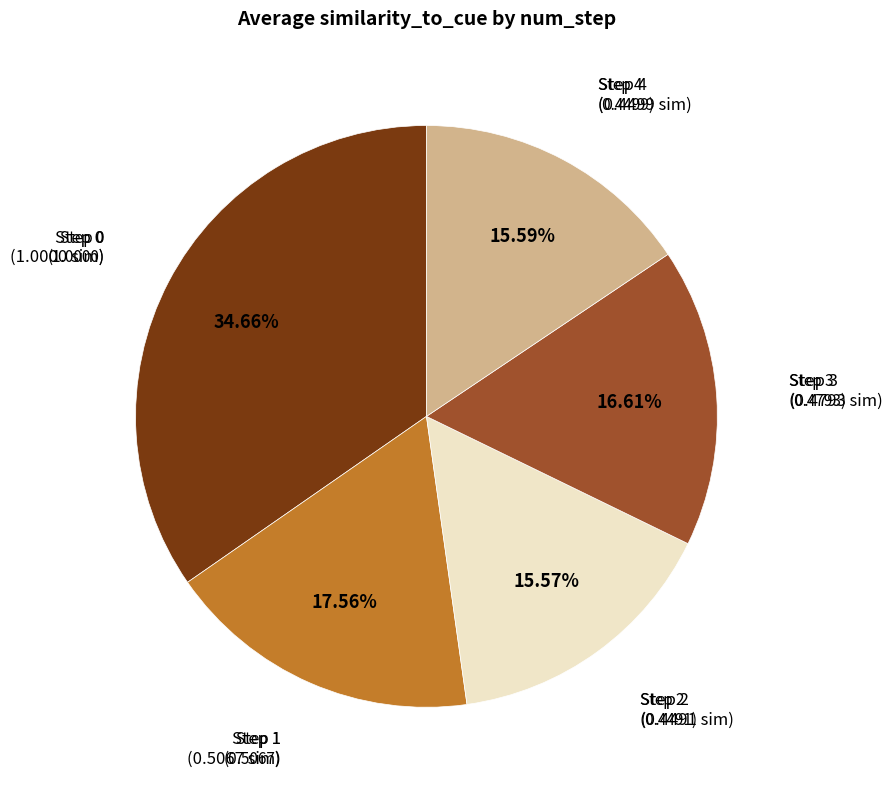

True or false: Step 3 accounts for 2% of the total.

False